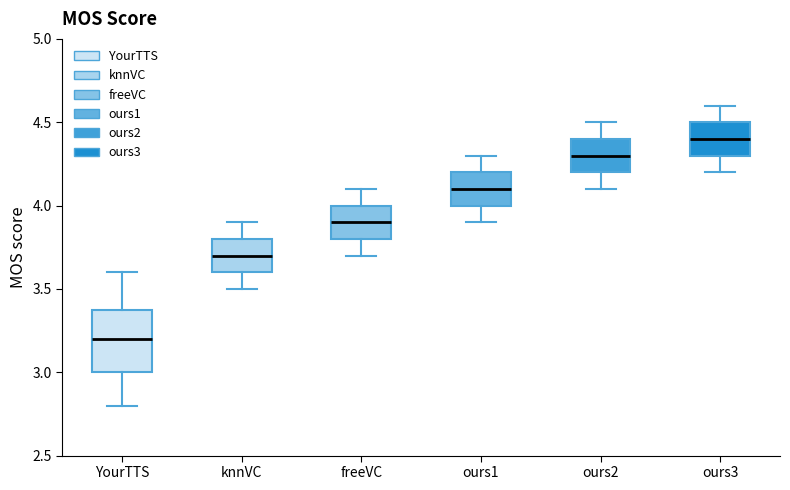

Which box has the highest median line?

ours3